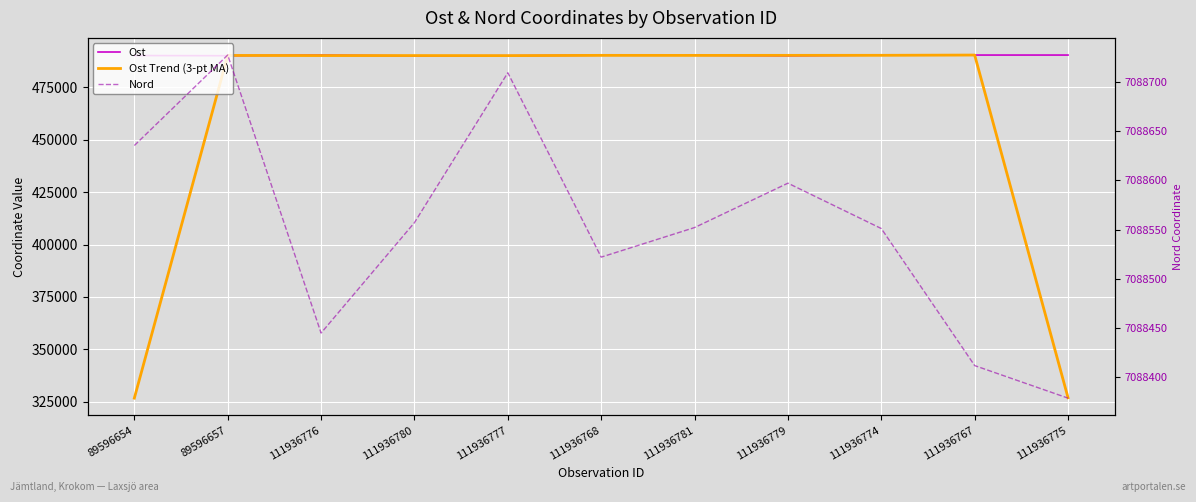

At which label does Nord first exceed 7088552?

89596654